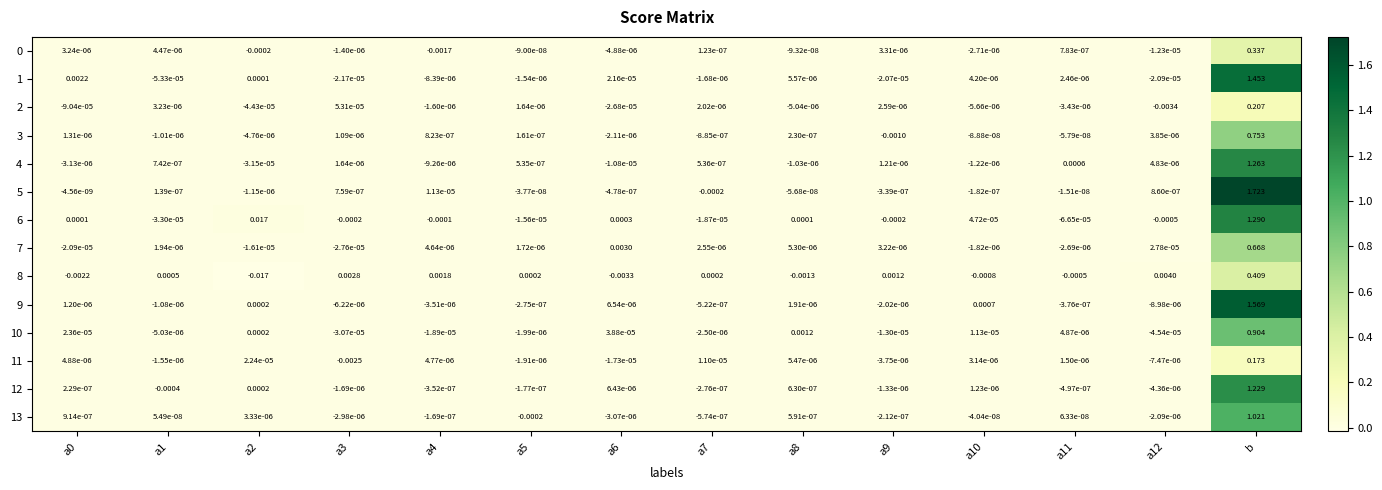

At which category is the sum across all series the highest?

b